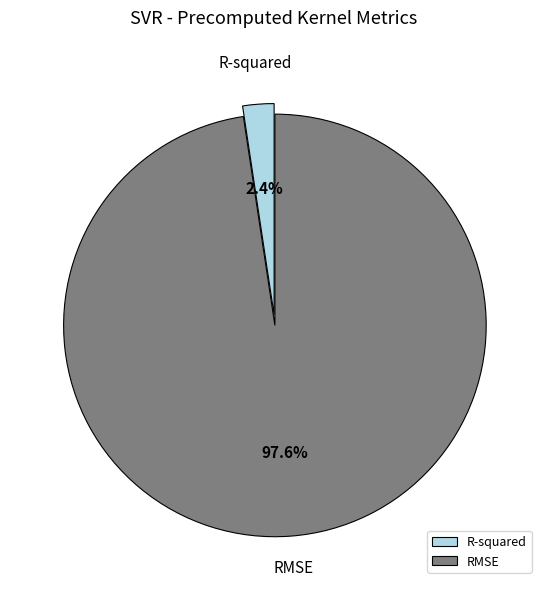

How much of the chart is everything except R-squared?

97.6%